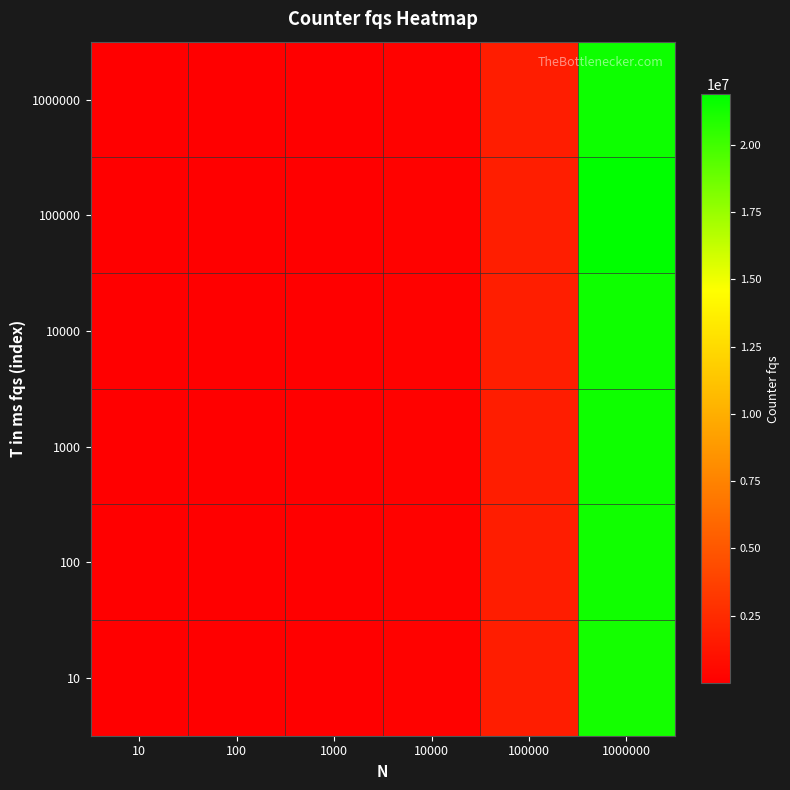

Between 100000 and 10000, which is larger?

100000